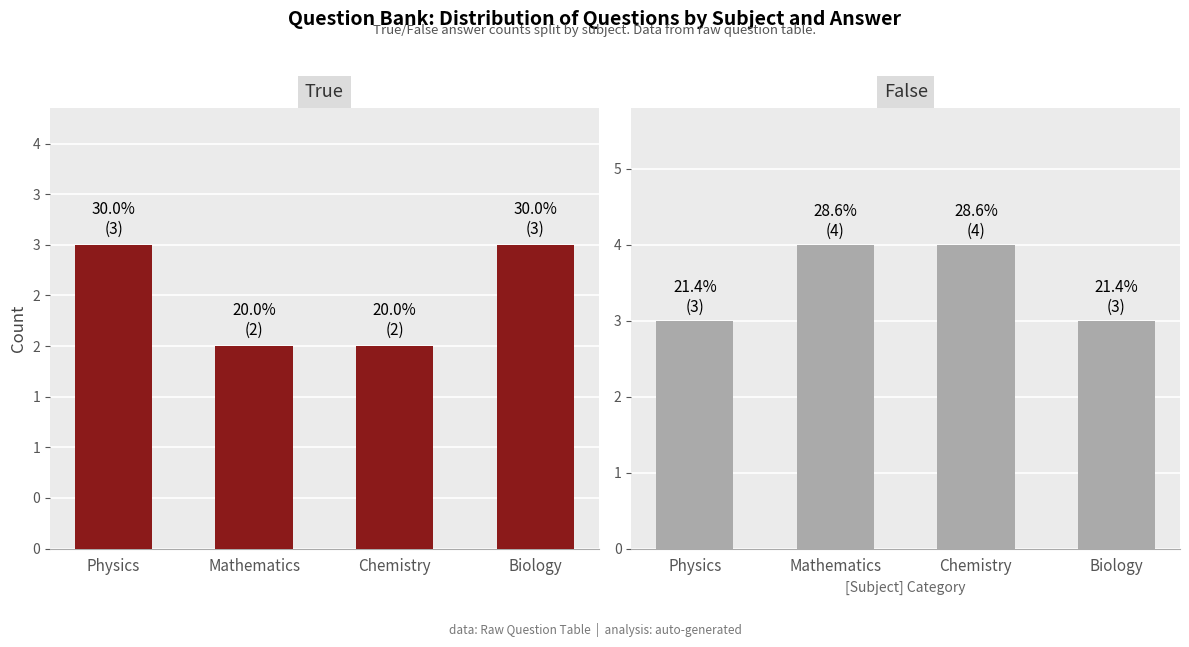

Reading left to right, transcribe all the data shown in this chart.

True: Physics=3	Mathematics=2	Chemistry=2	Biology=3
False: Physics=3	Mathematics=4	Chemistry=4	Biology=3